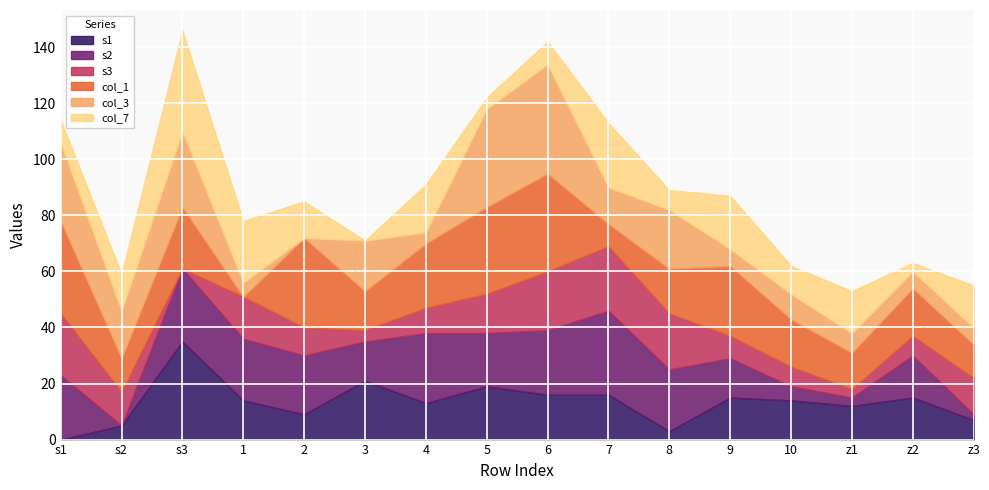

The col_7 series shows 30 at 9. True or false?

False